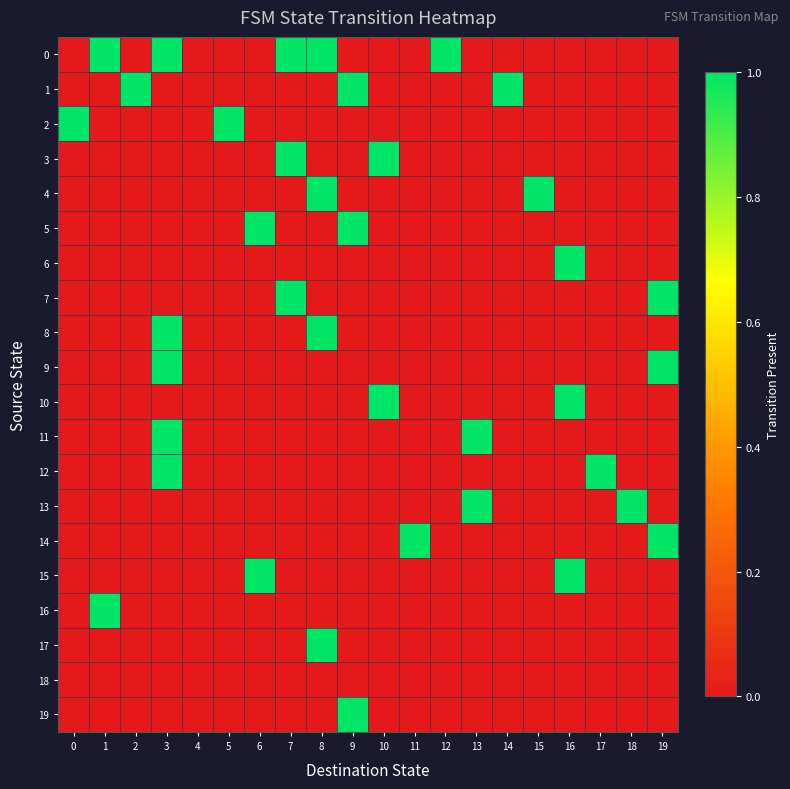

What is the maximum value shown in the chart?

1